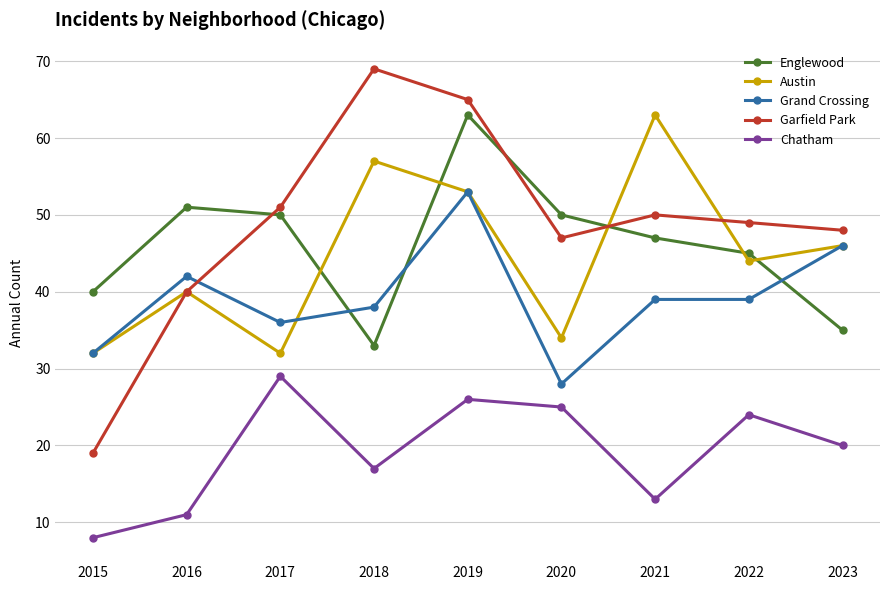

Does the chart display data point markers on the line(s)?

Yes